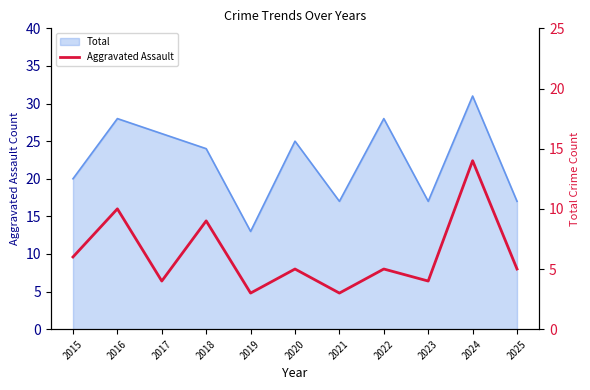

Where is the data nearest to the value 8?

2018